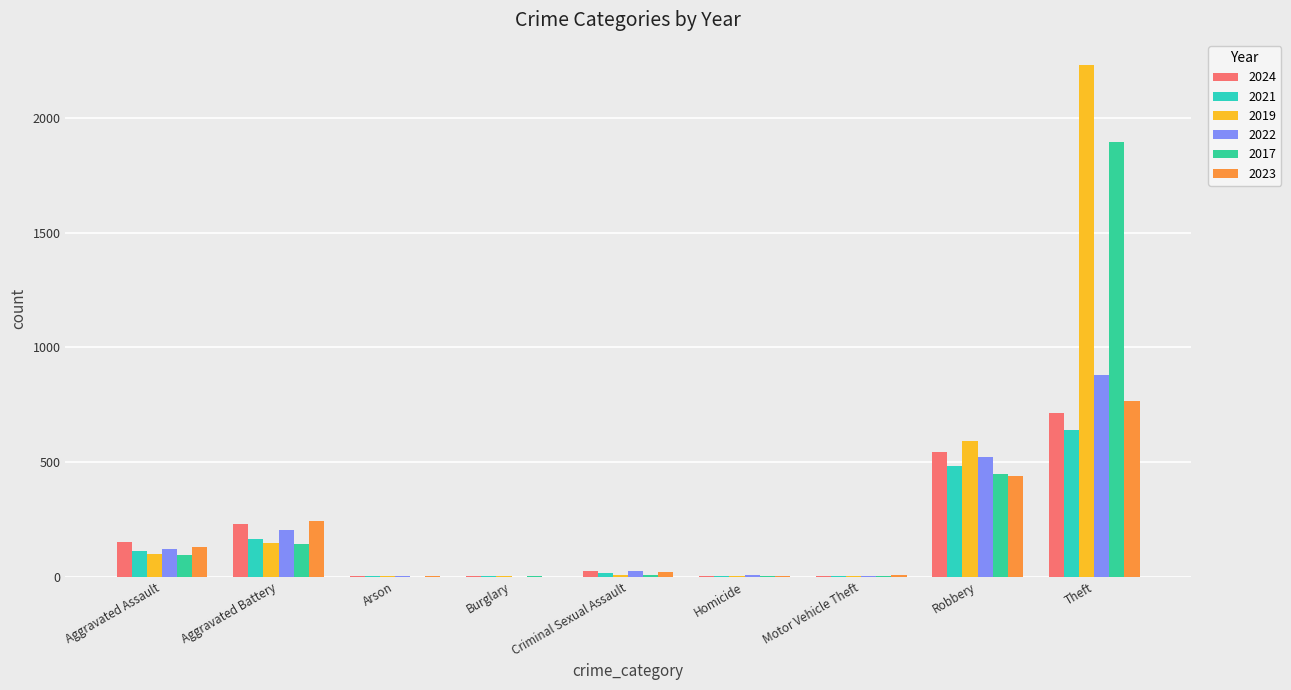

What position from the left is Motor Vehicle Theft?

7